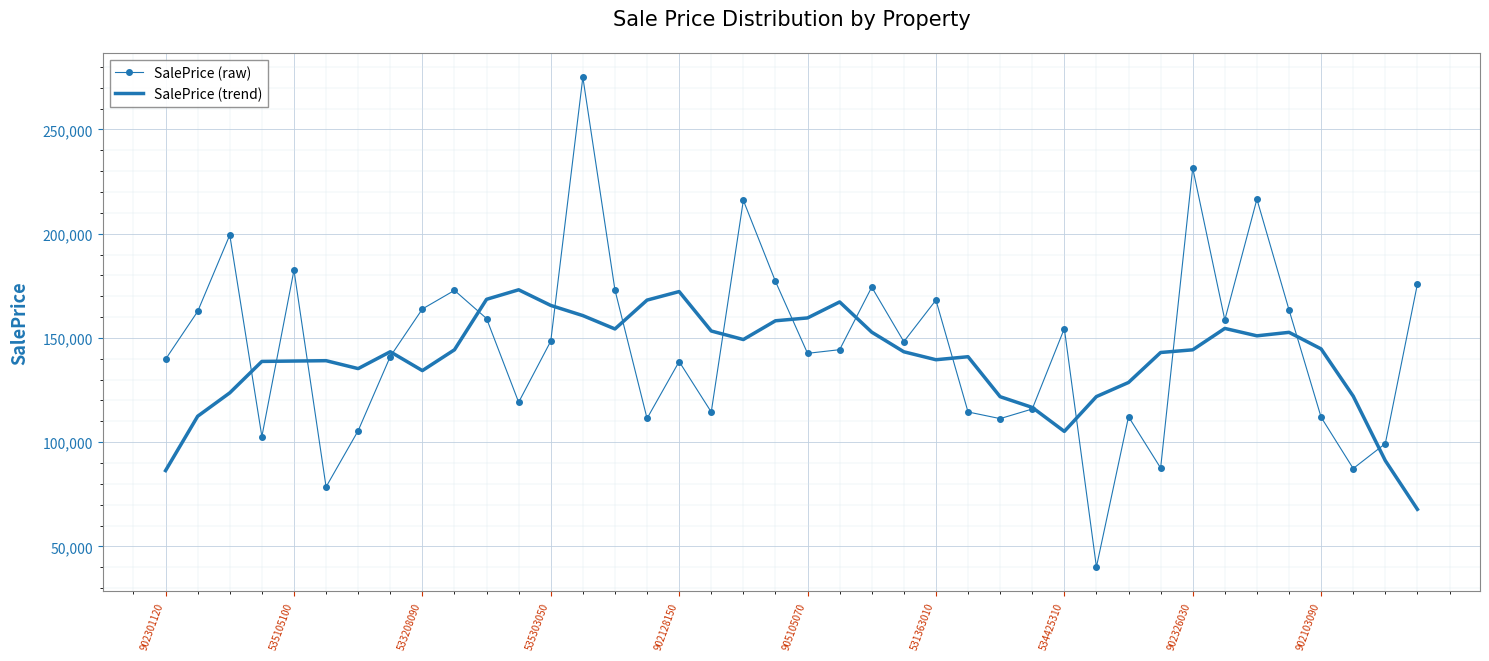

What is the maximum value for SalePrice (trend)?

173083.9